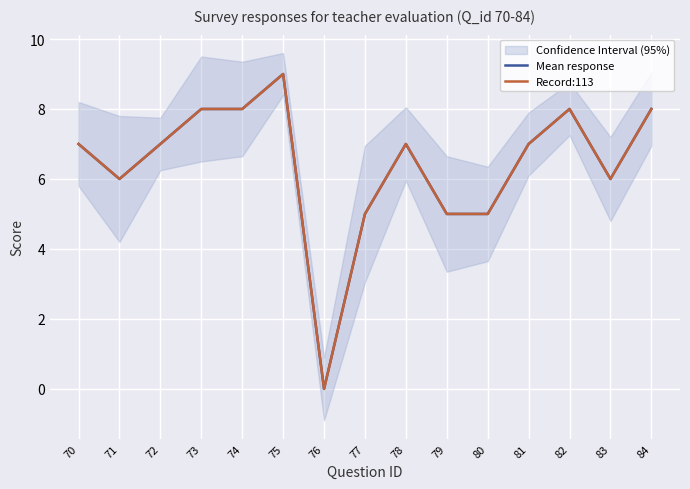

What value does the Mean response series have at 84?

8